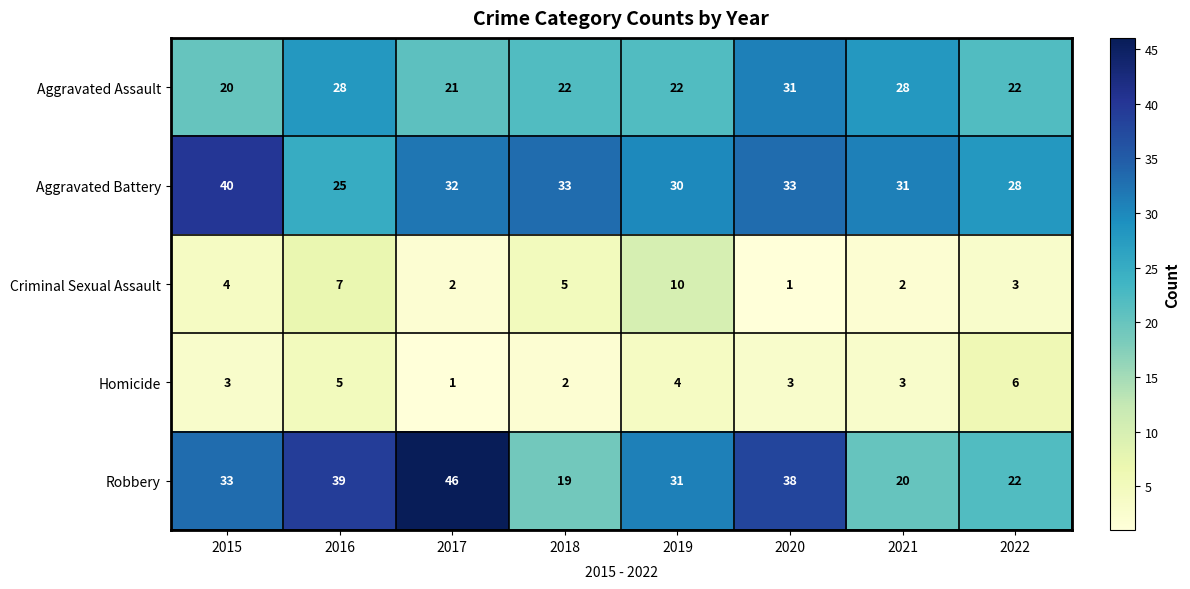

Which series has the largest total across all categories?

Aggravated Battery